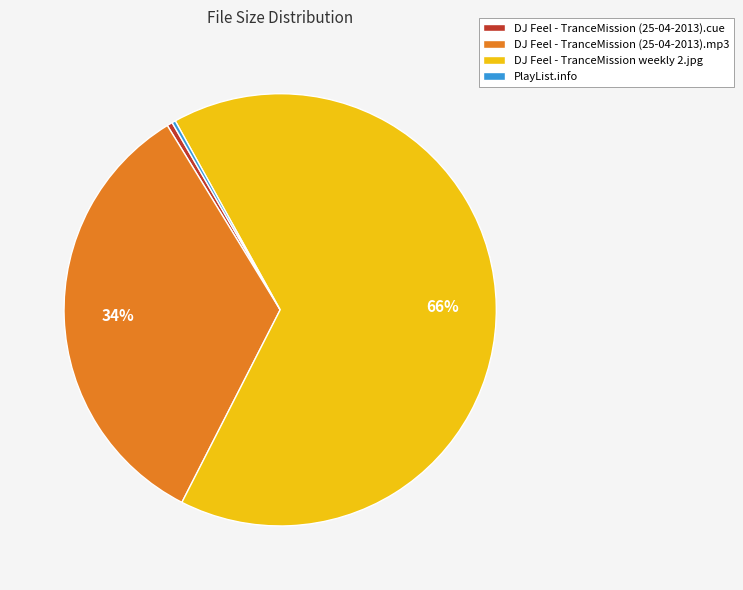

Does DJ Feel - TranceMission (25-04-2013).mp3 represent more than half of the total?

No